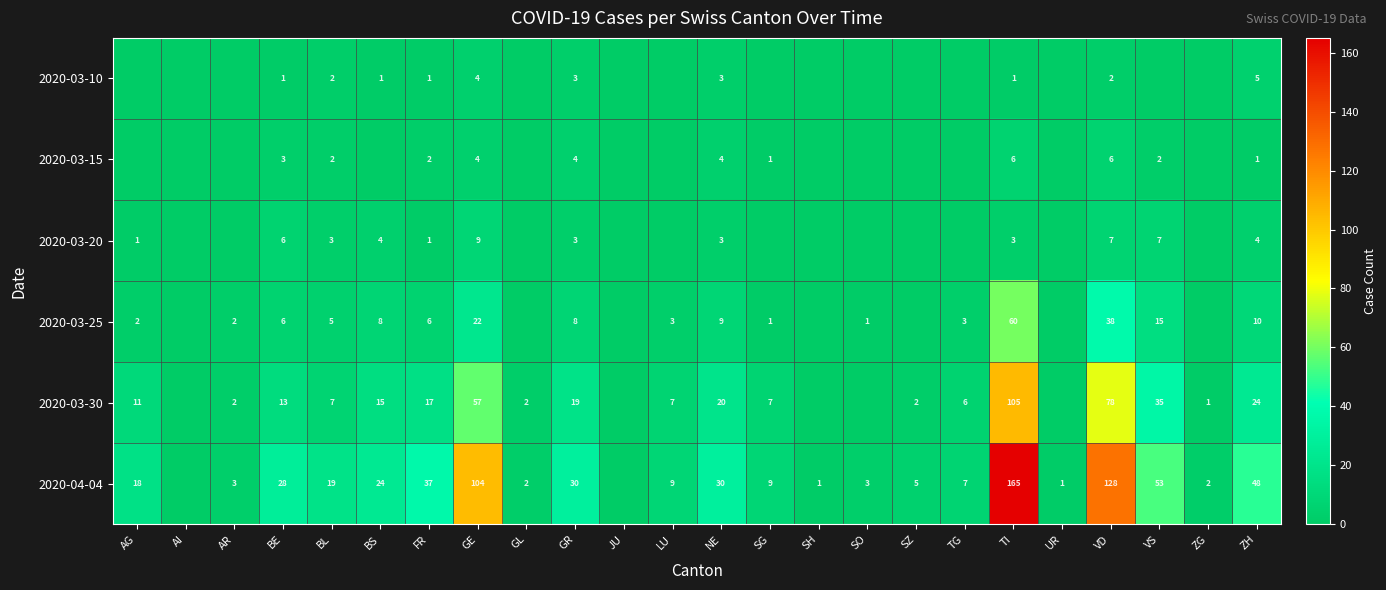

At which category does the chart reach its minimum across all series?

AG